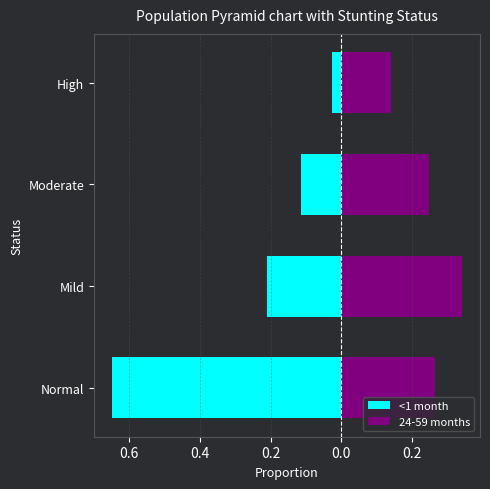

What is the total value across all series at High?

0.1